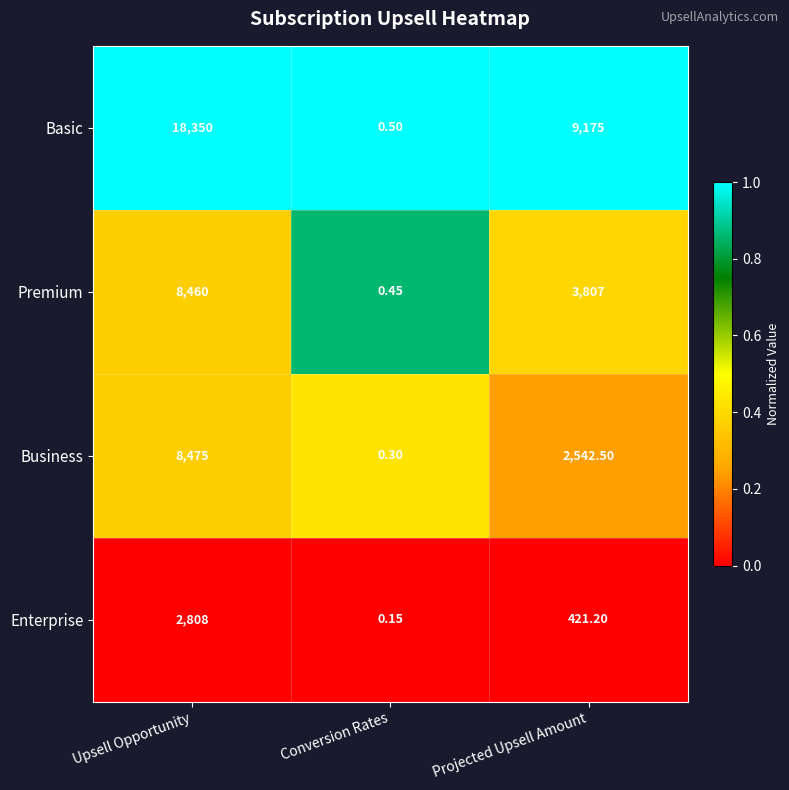

Which series has the largest range (max minus min)?

Basic